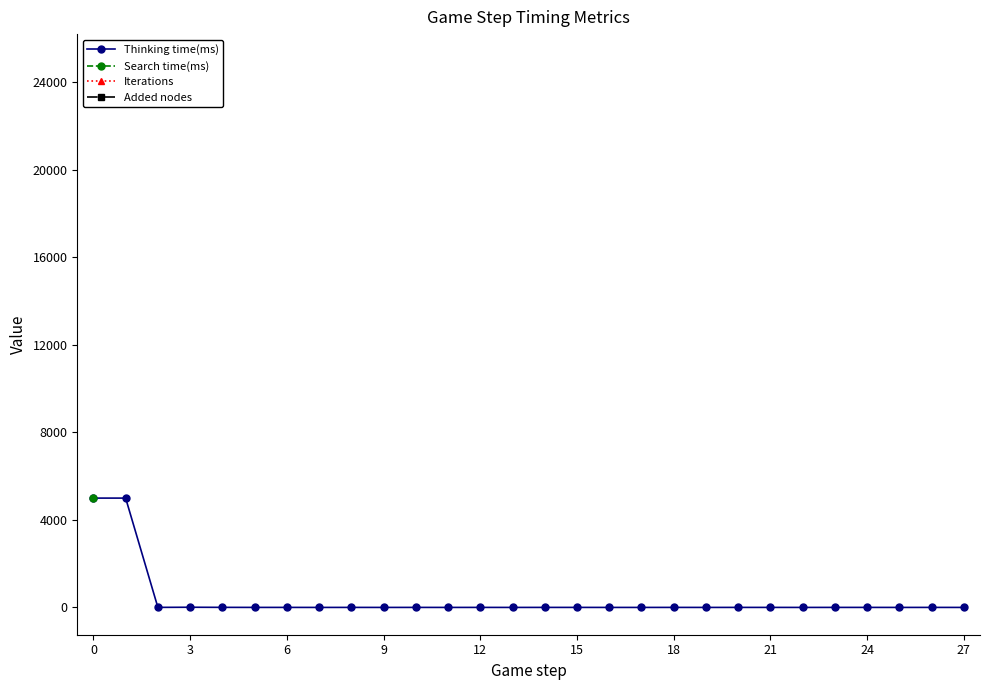

What is the label of the 27th point from the left?

26